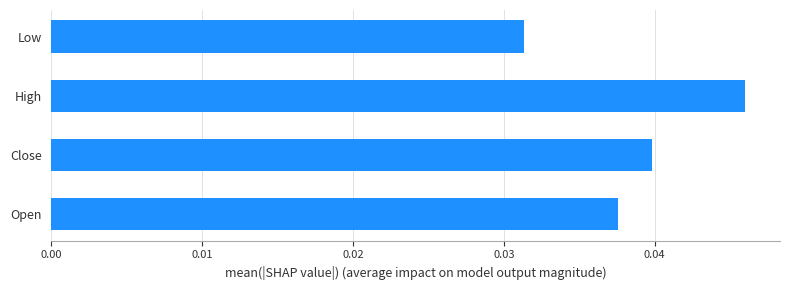

How many categories are shown in the chart?

4